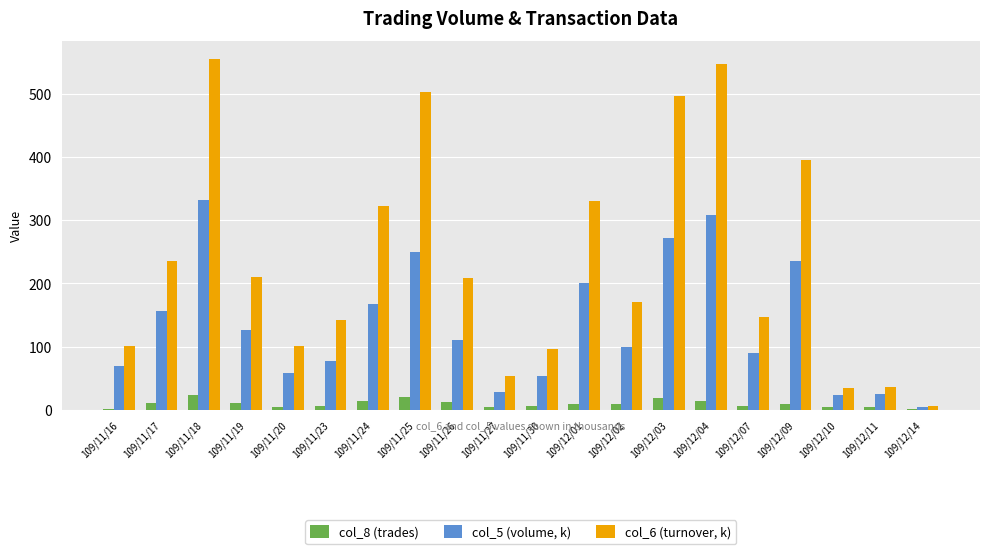

Which series has the largest total across all categories?

col_6 (turnover, k)